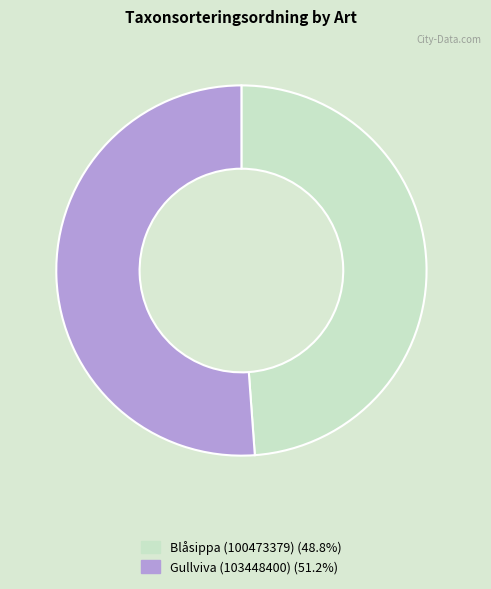

Count the number of slices in the pie.

2